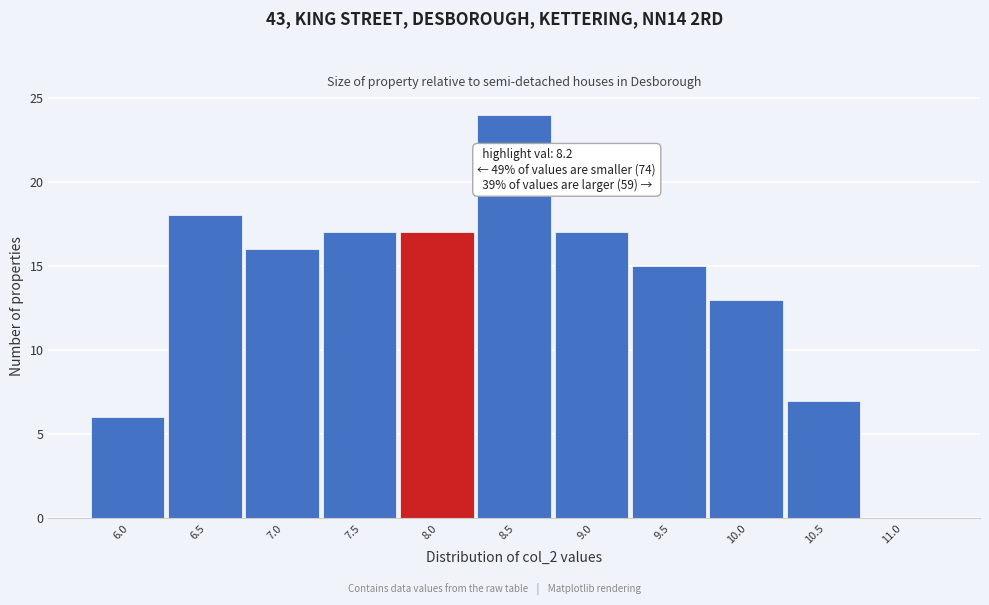

Reading left to right, extract all data points from this chart.

6.0=6	6.5=18	7.0=16	7.5=17	8.0=17	8.5=24	9.0=17	9.5=15	10.0=13	10.5=7	11.0=0